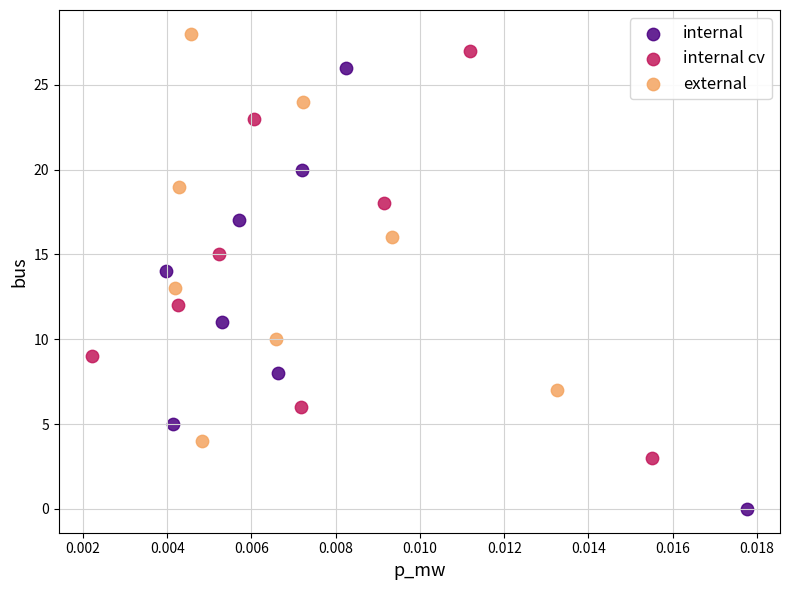

Which series contains the highest Y value?

external